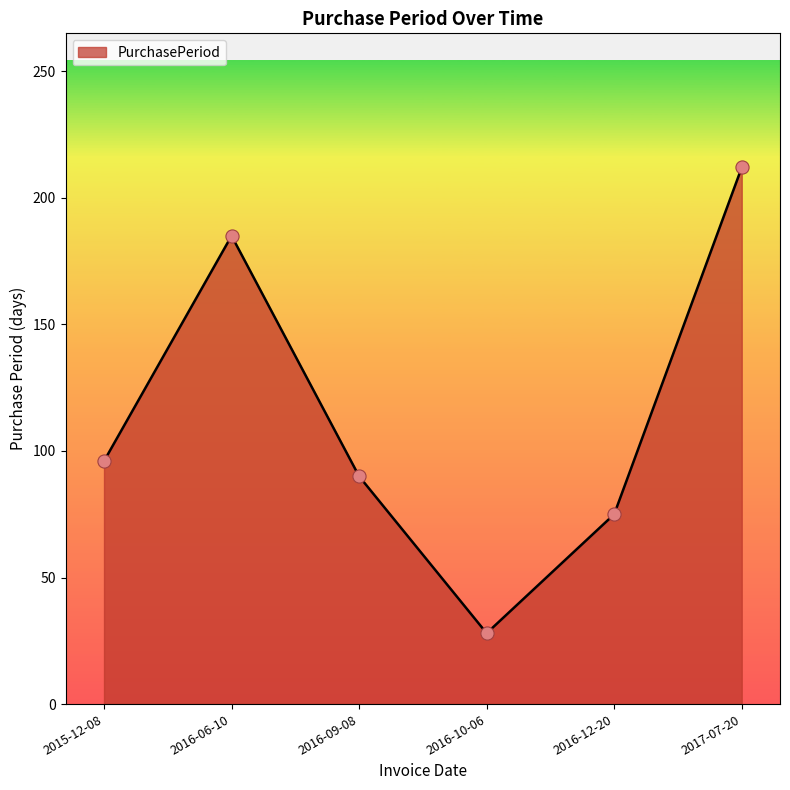

Between 2016-12-20 and 2016-06-10, which is larger?

2016-06-10